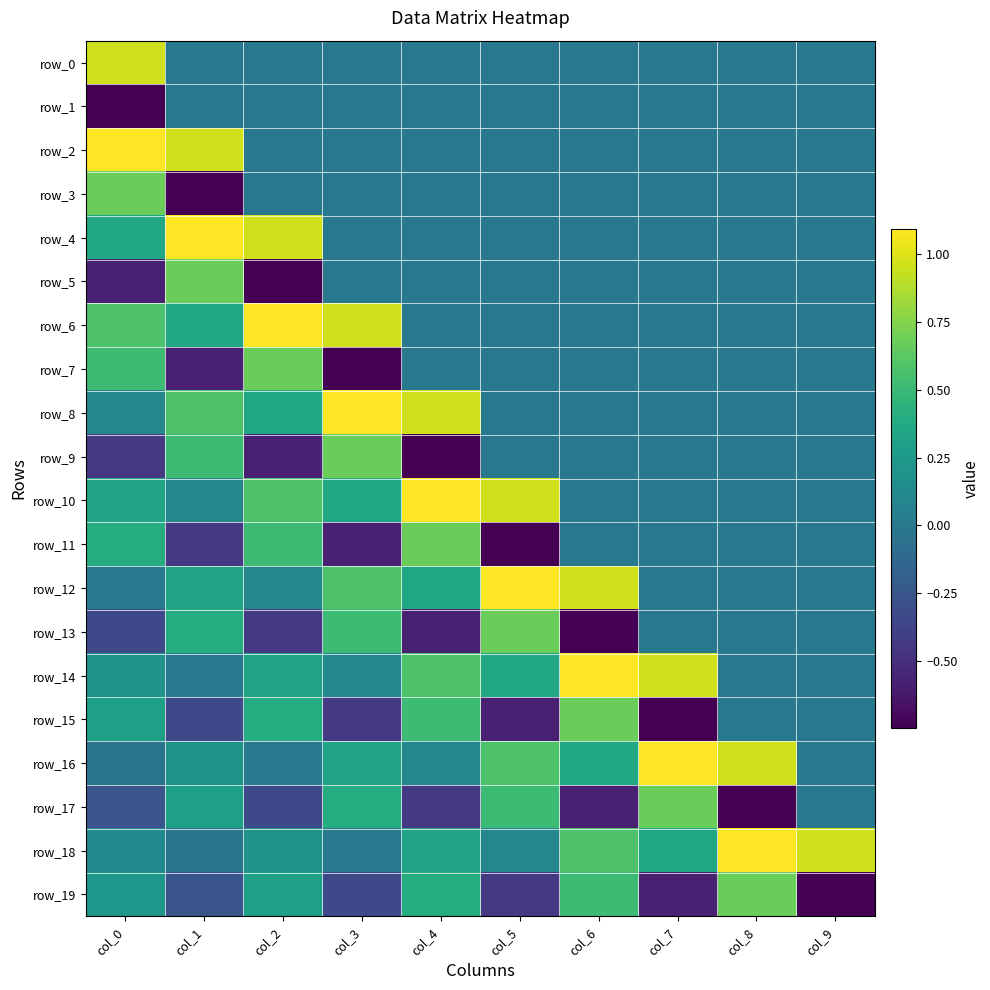

Is it true that row_1 equals 0.0 at col_9?

True